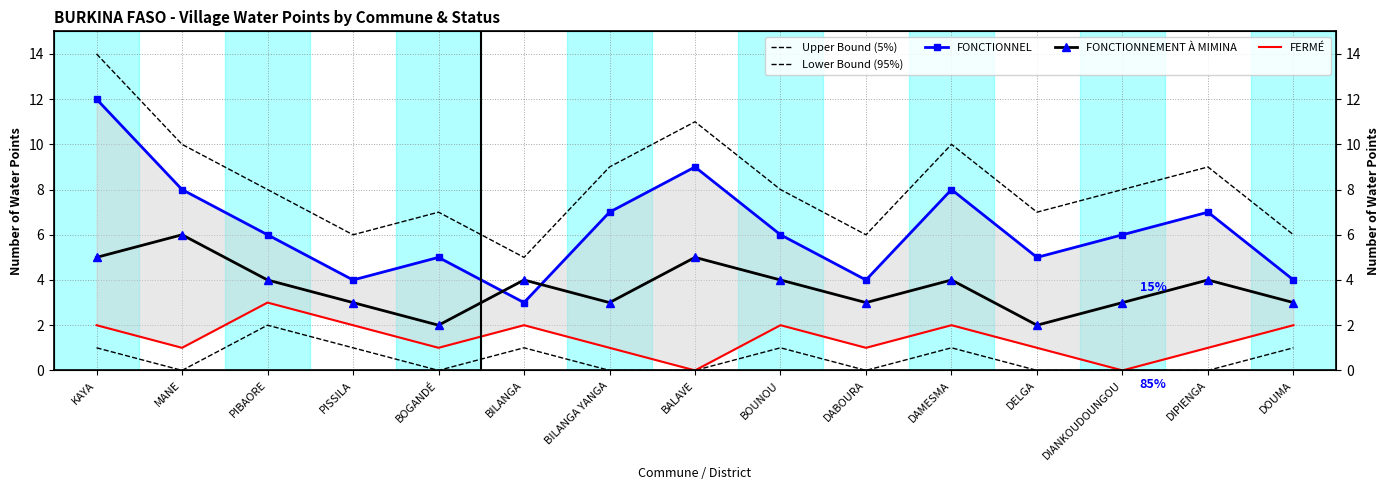

At which label does FERMÉ first exceed 1?

KAYA